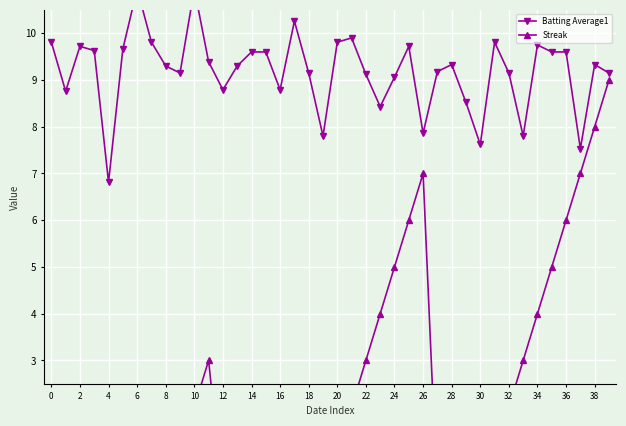

Rank the series by their average value, from highest to lowest.

Batting Average1, Streak